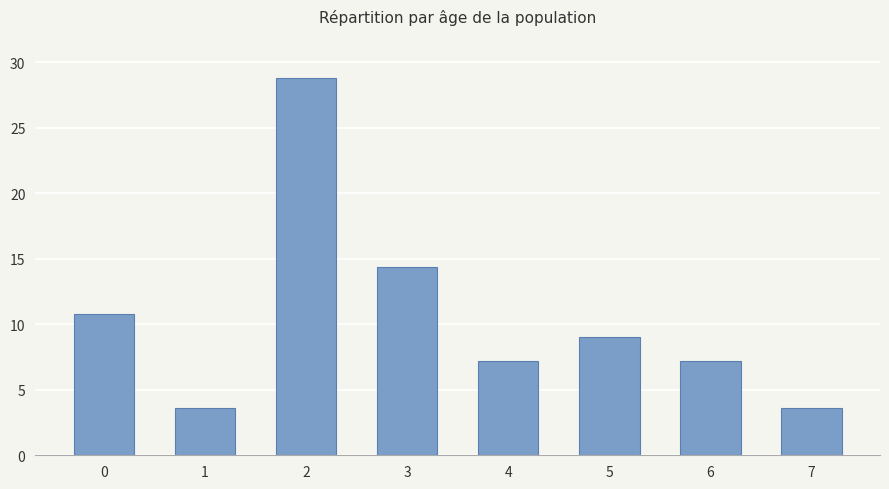

What is the value of the 3rd bar from the left?

28.8